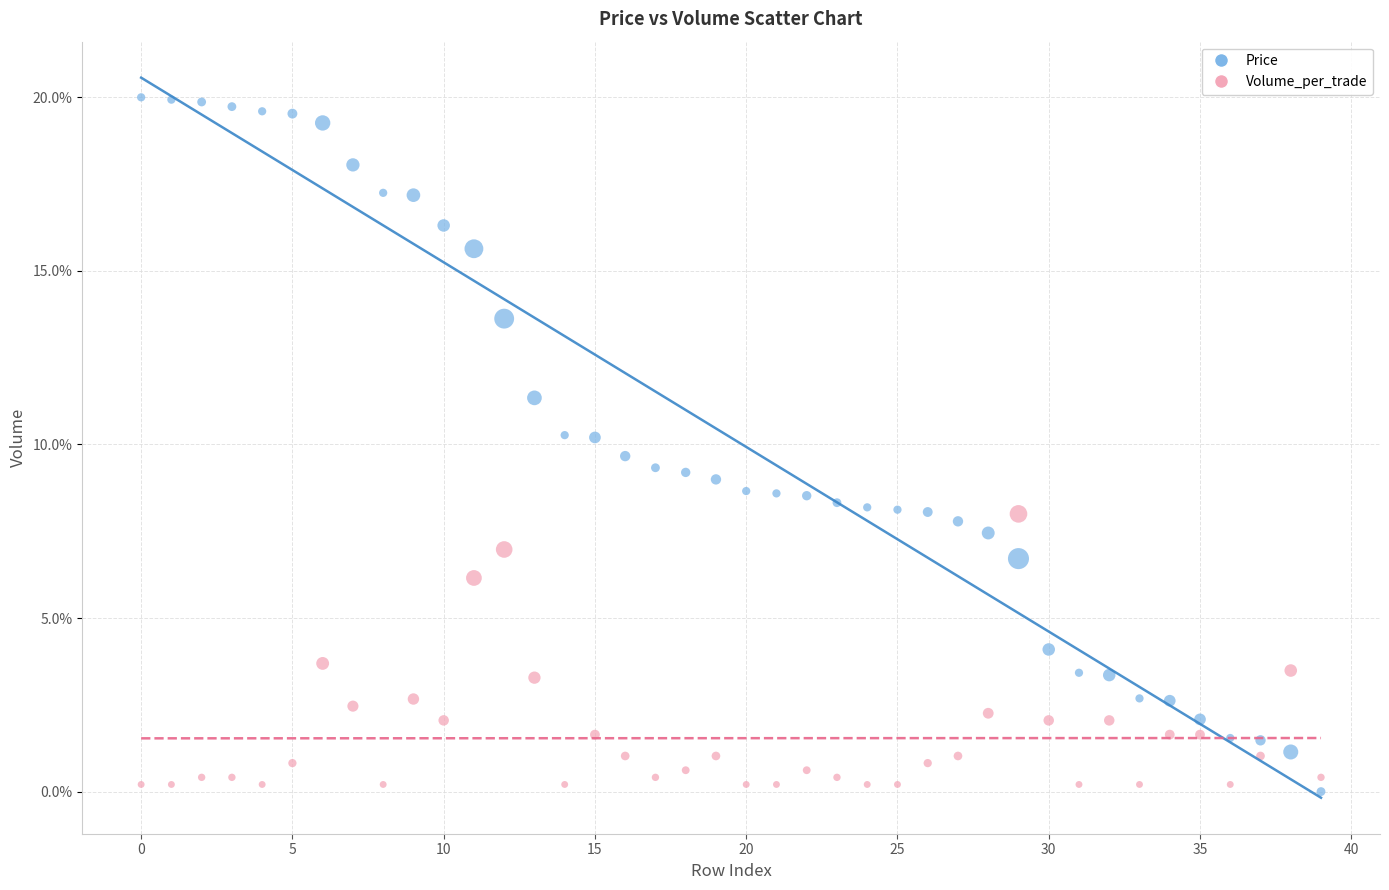

Which series reaches the maximum Y coordinate?

Price